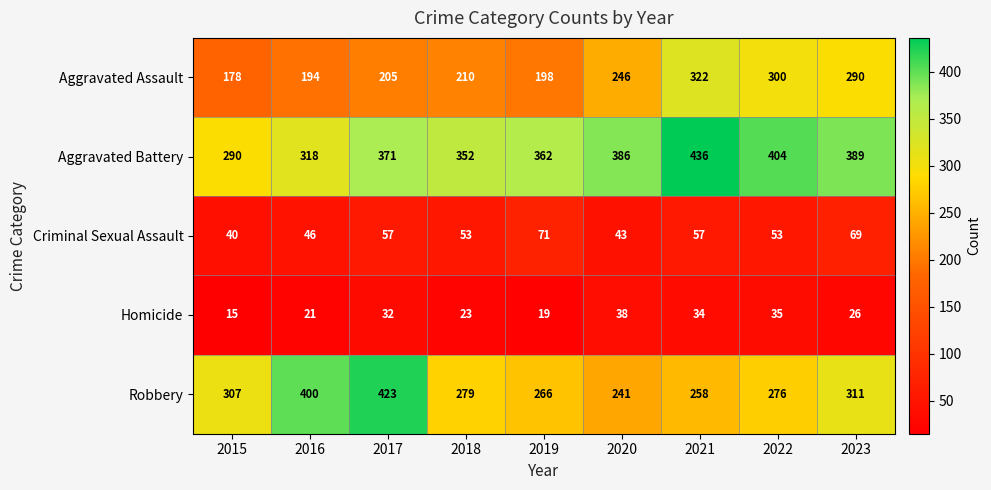

At how many categories does at least one series exceed 139?

9